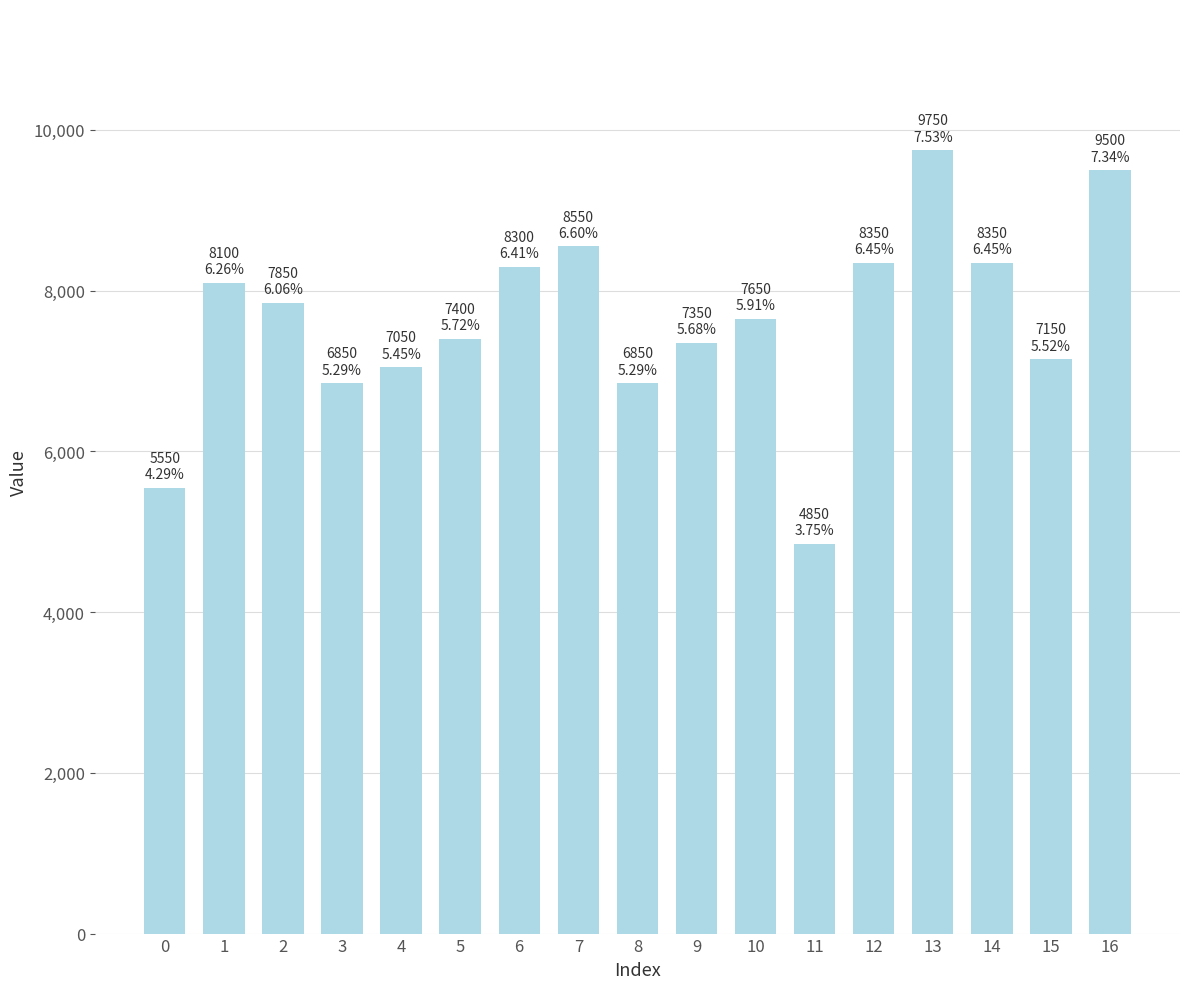

At which category does the chart reach its minimum across all series?

11